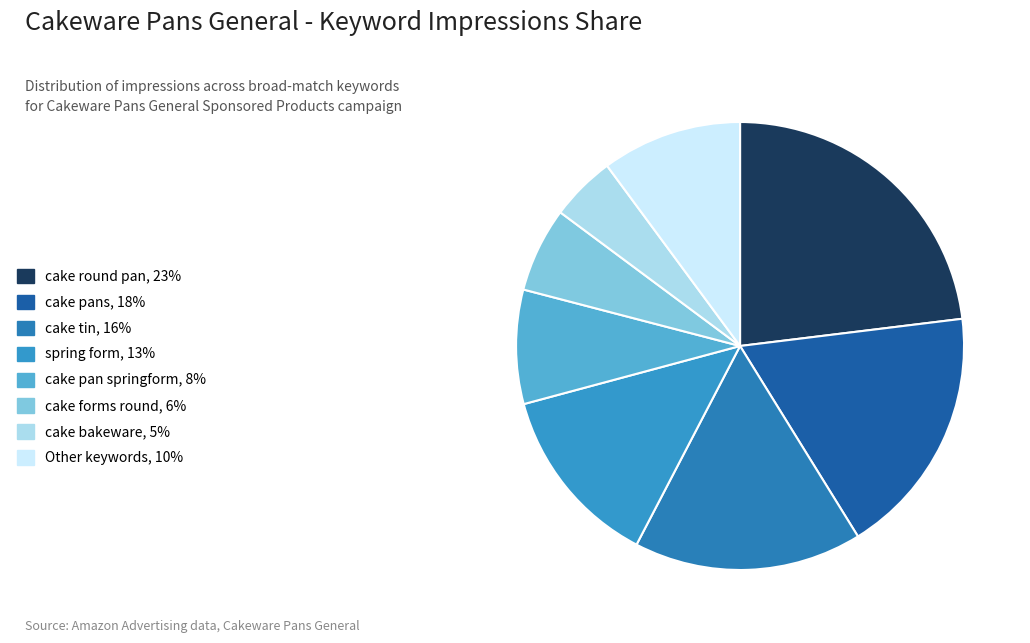

Count the number of slices in the pie.

8